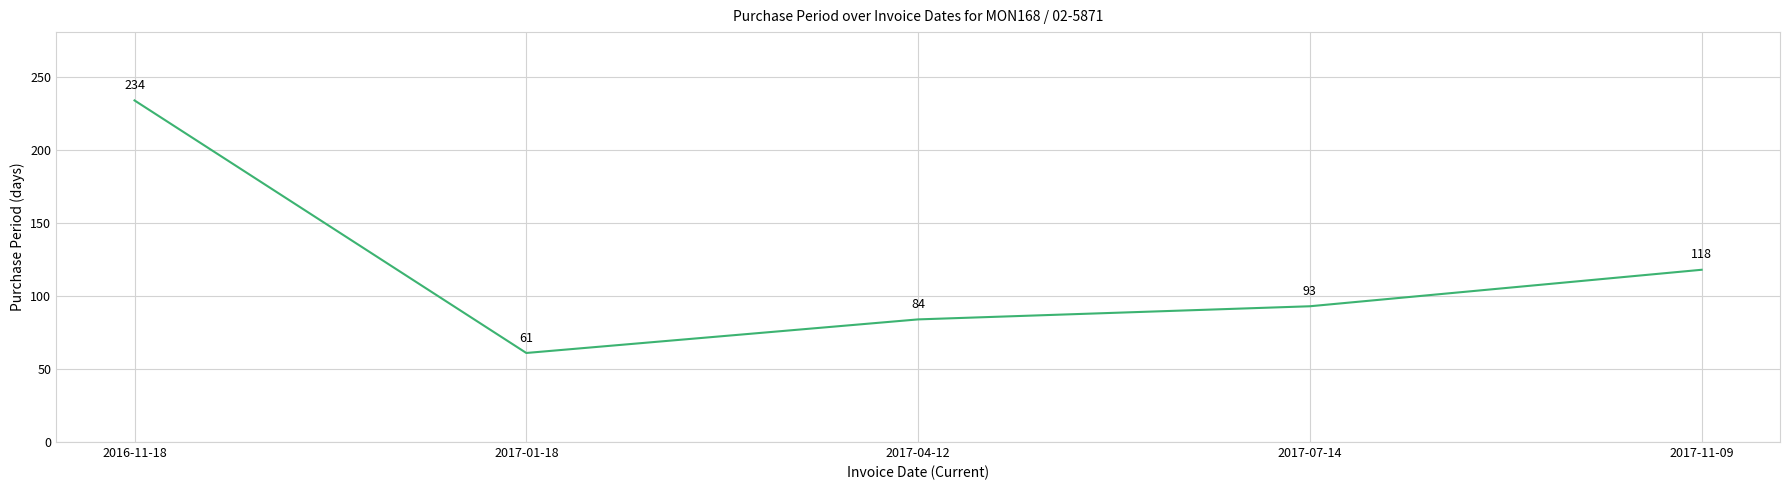

What position from the right is 2017-07-14?

2